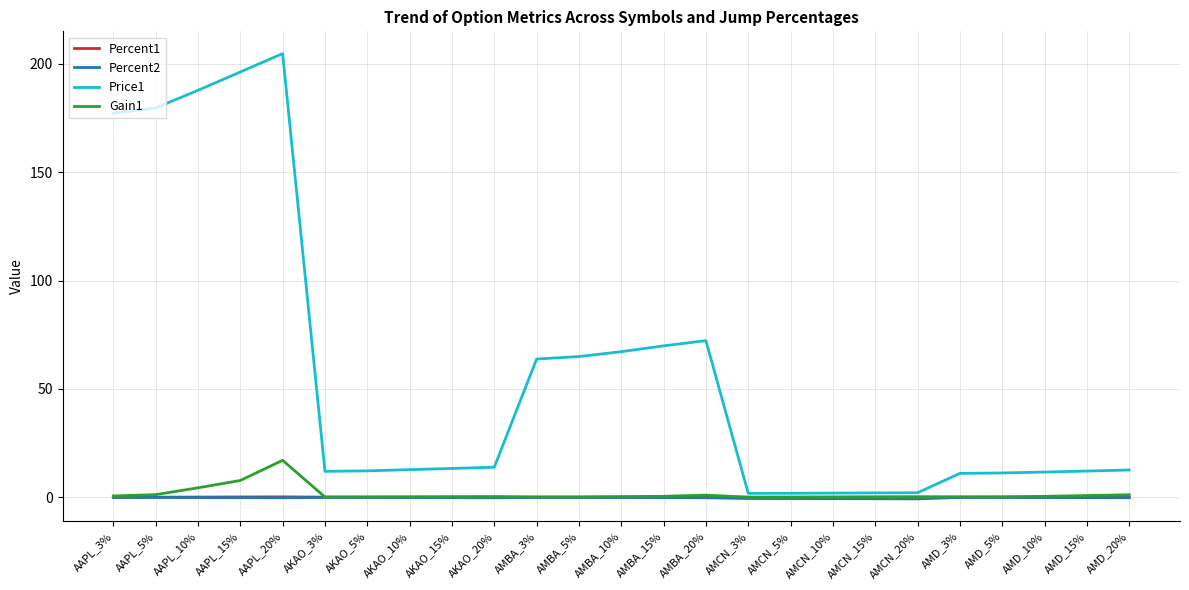

Does the chart have visible grid lines?

Yes